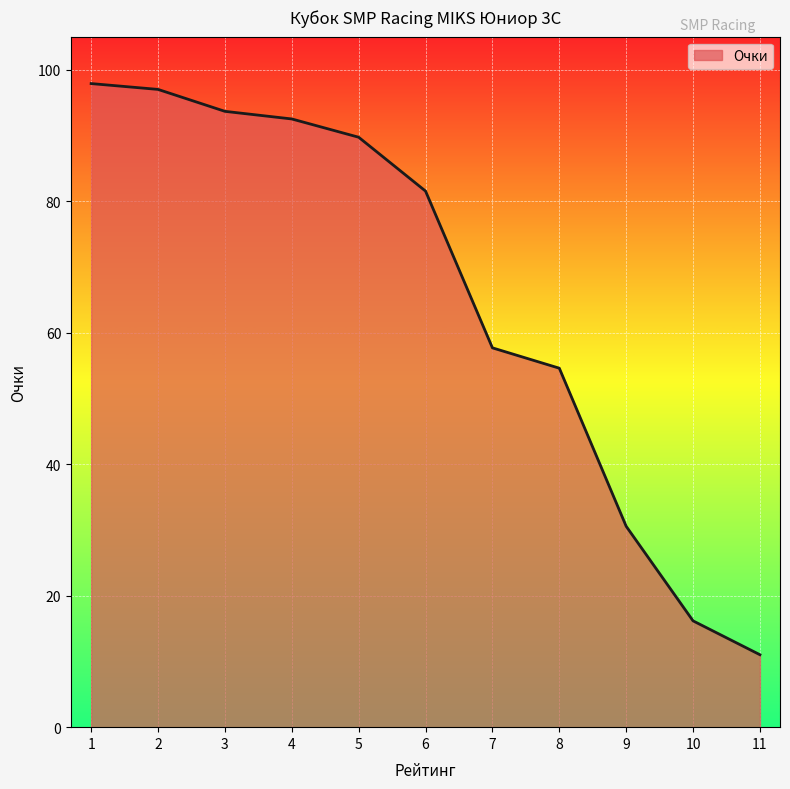

True or false: the data has more than 2 interior local peaks.

False